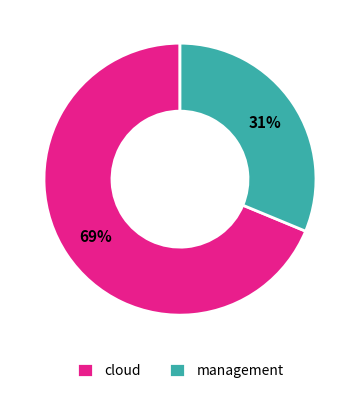

What is the majority slice?

cloud